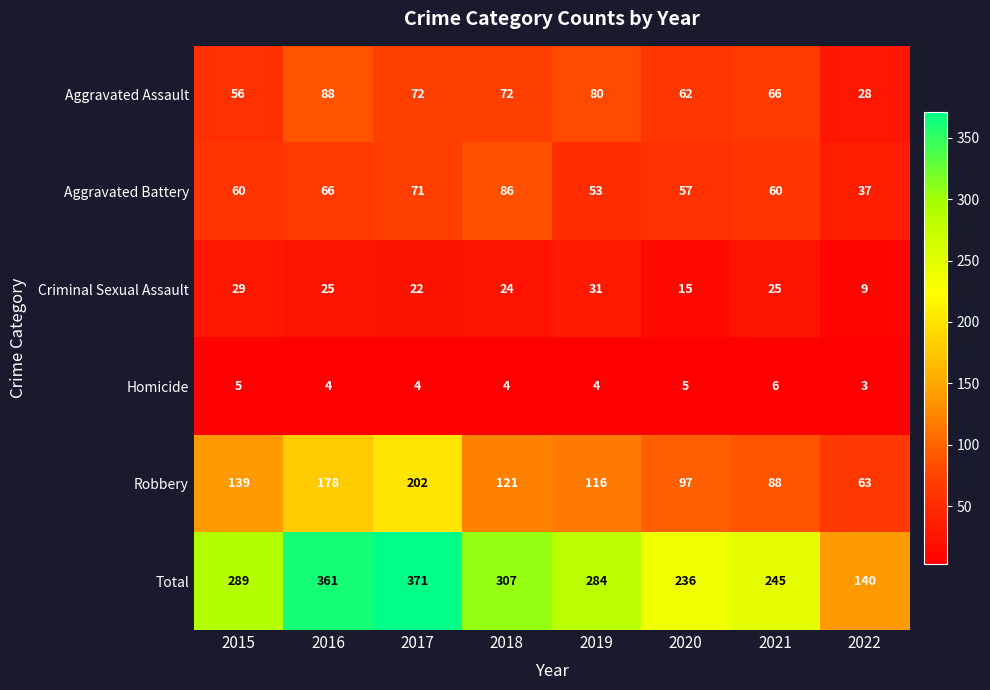

What is the smallest value displayed?

3